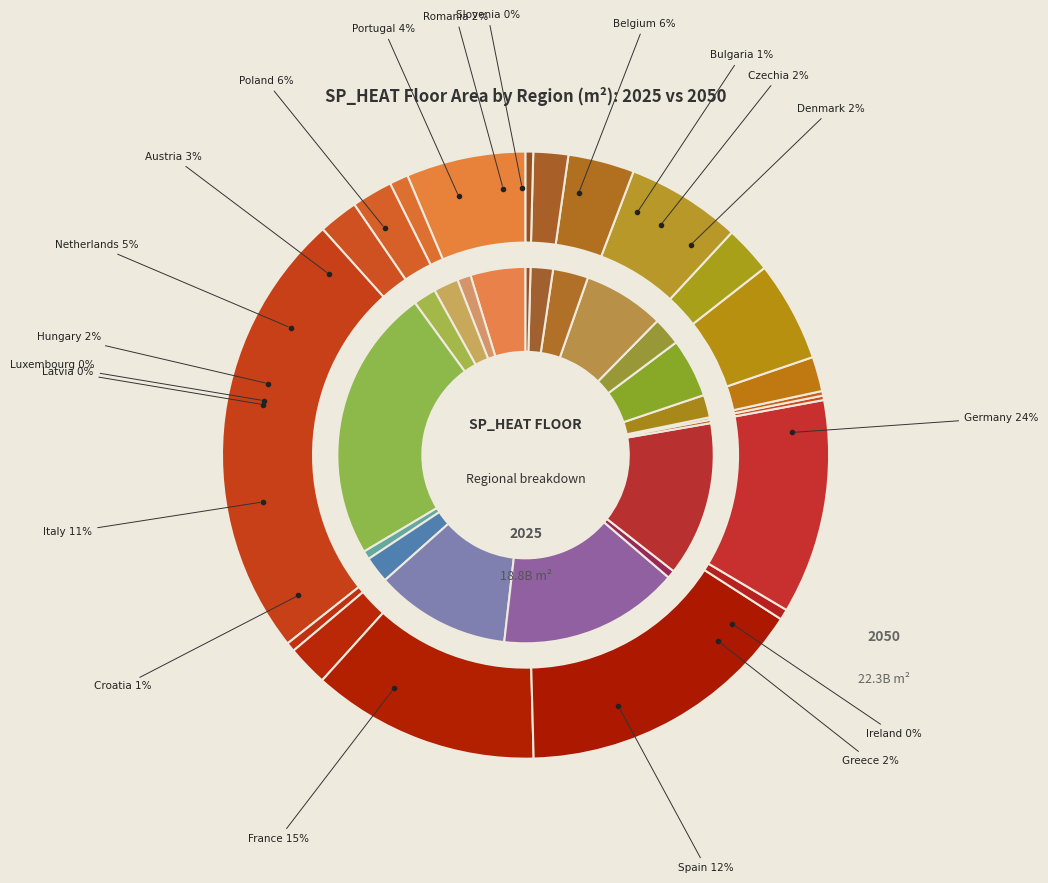

Is Germany the majority of the pie?

No